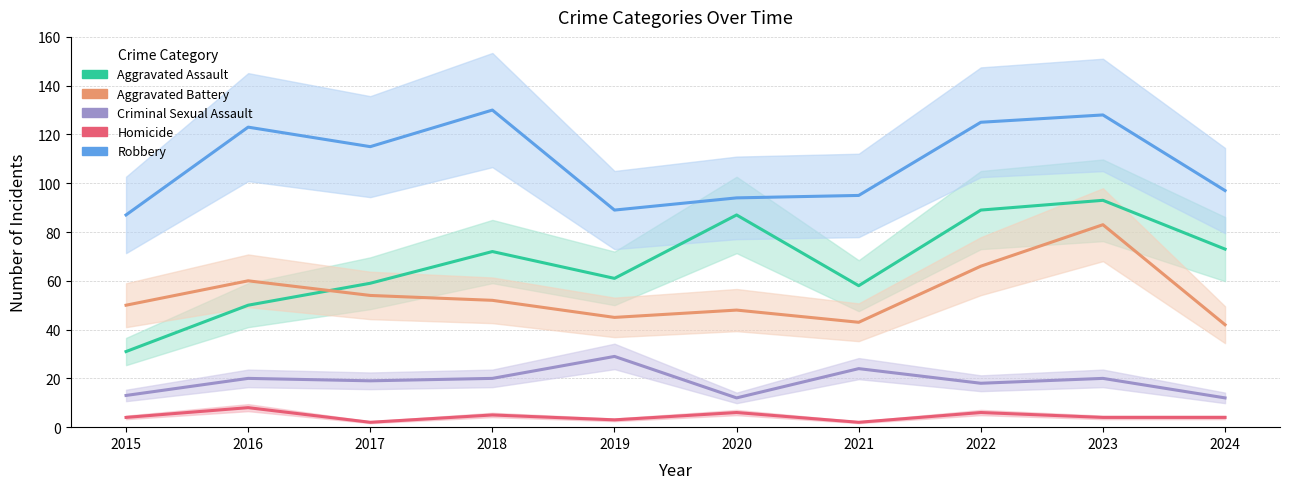

Is the value of Aggravated Battery at 2022 greater than the value of Criminal Sexual Assault at 2019?

Yes